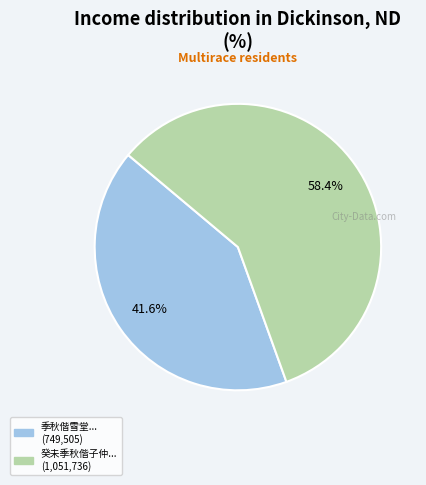

Is there a majority slice in this chart?

Yes